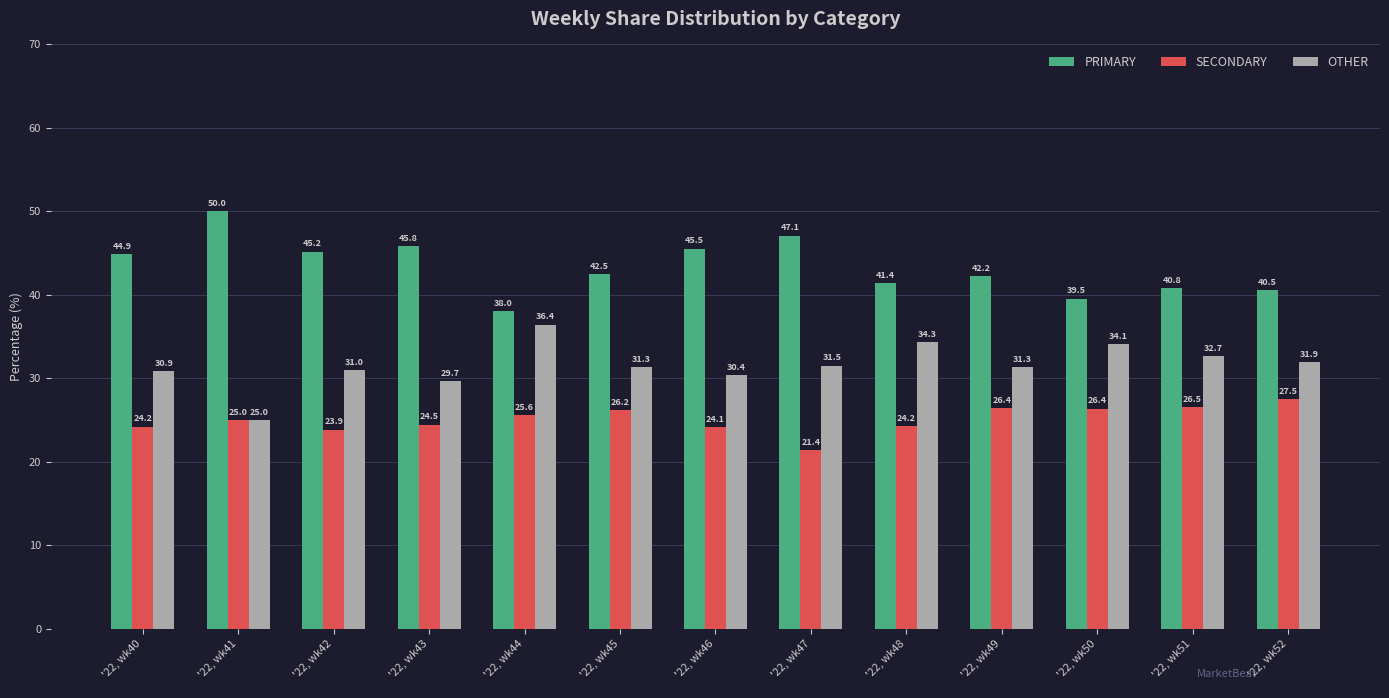

Which series has the largest total across all categories?

PRIMARY